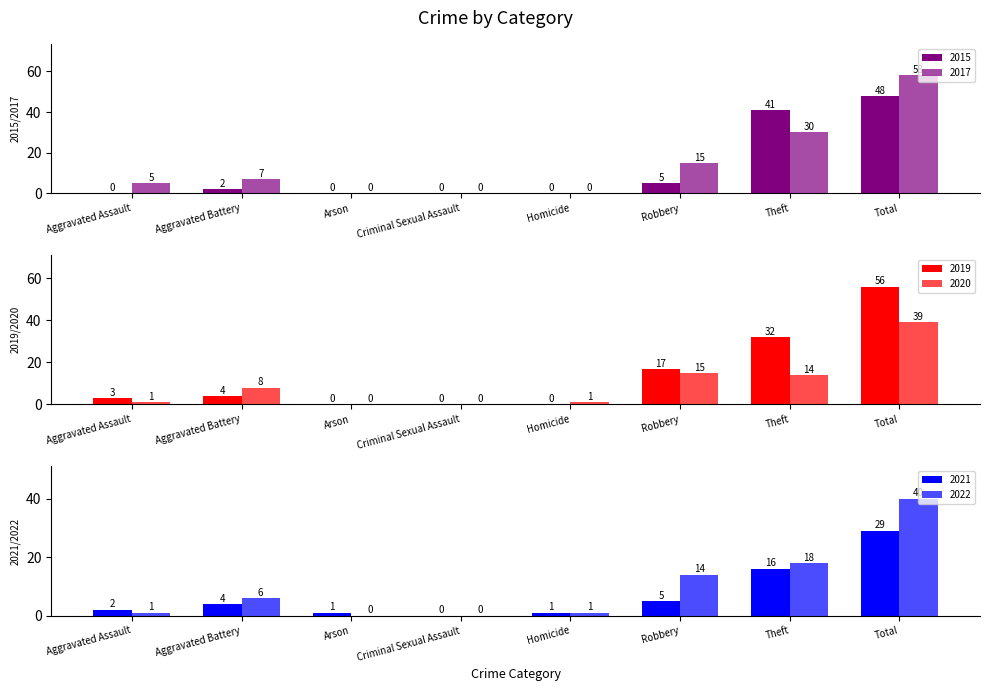

What are all the series names shown in the legend?

2015, 2017, 2019, 2020, 2021, 2022